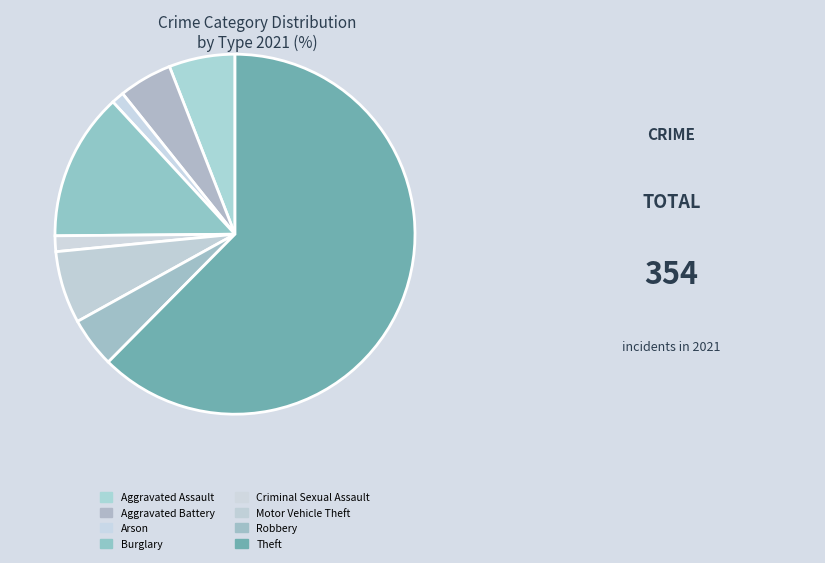

How many slices are in this pie chart?

8